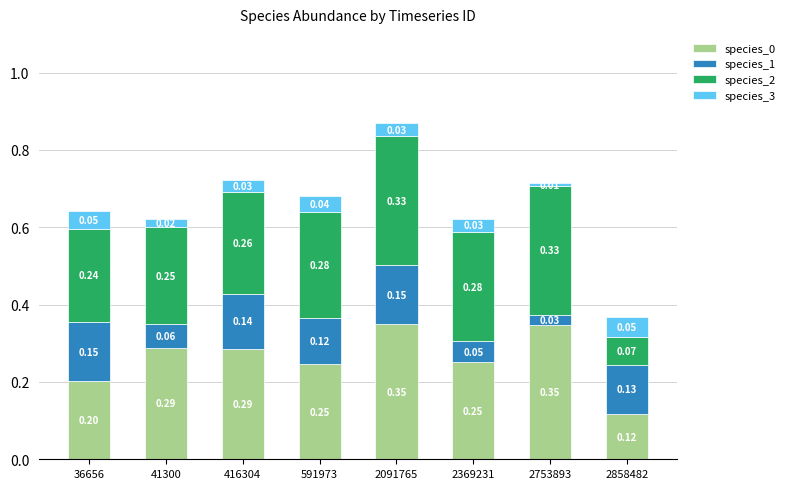

At which category is the sum across all series the highest?

2091765